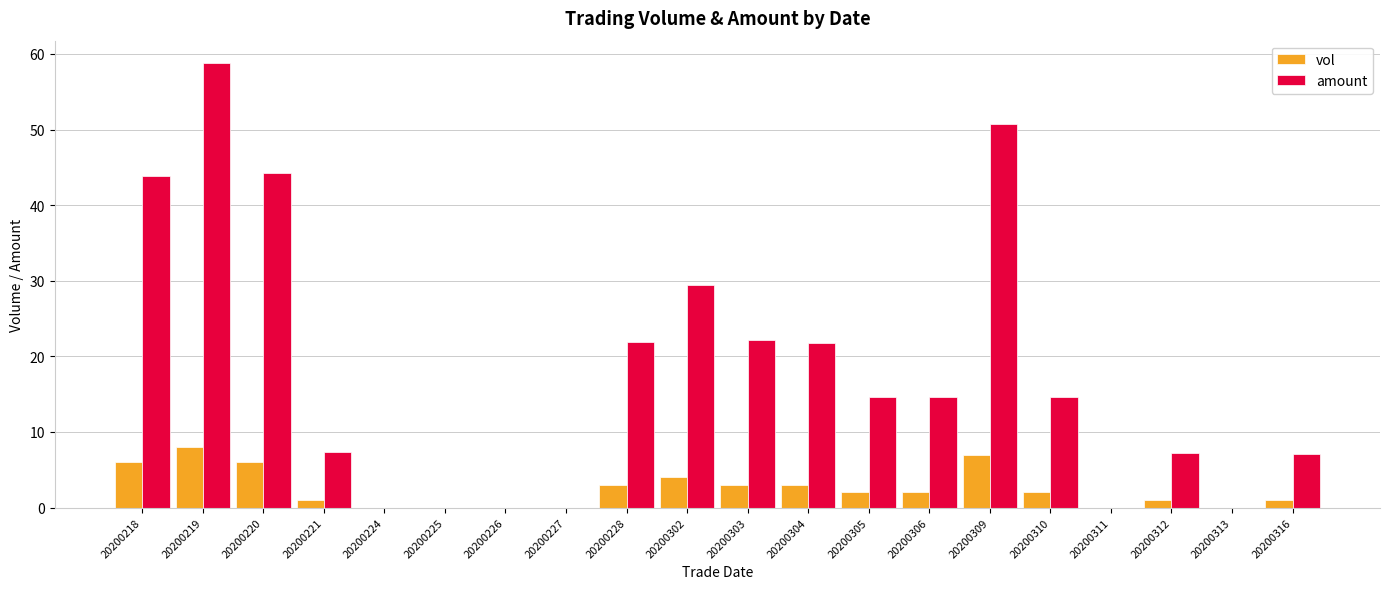

Which series changed the most between 20200221 and 20200306?

amount